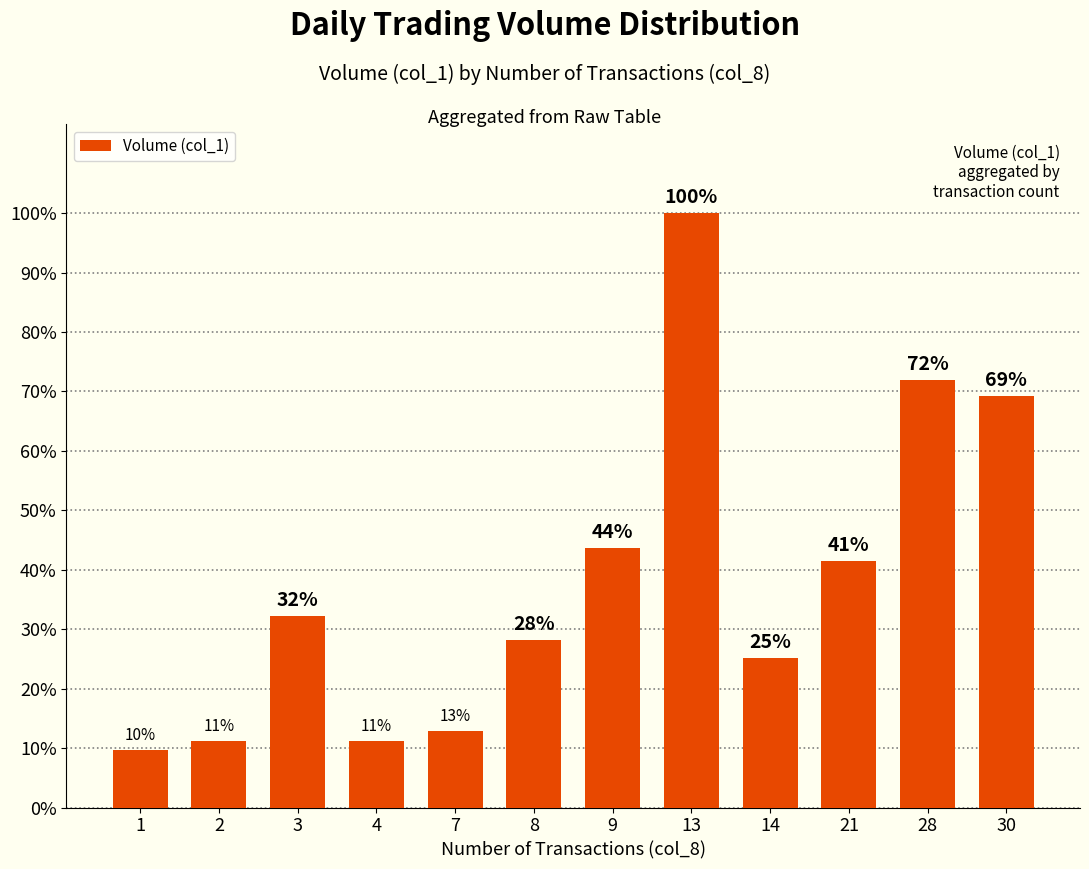

The chart shows a value of 0.4 at 21. True or false?

True